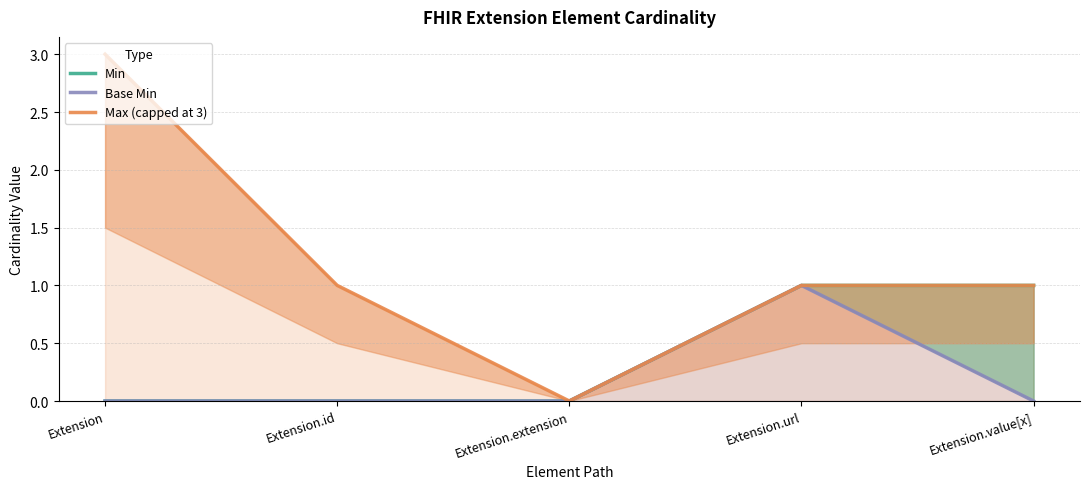

What is the total value across all series at Extension.url?

3